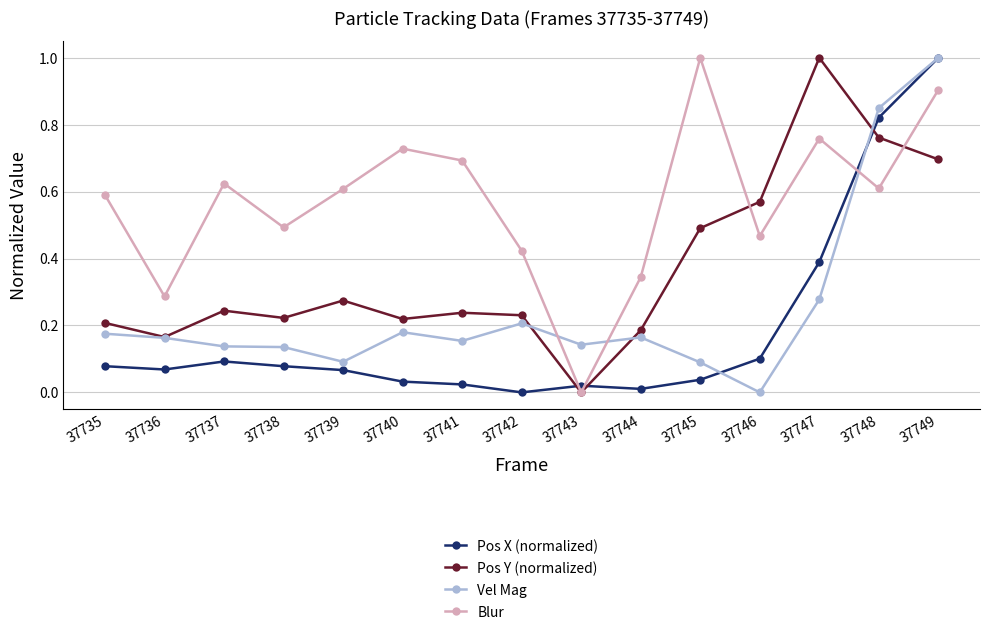

The value of Vel Mag at 37737 is 0.1. True or false?

True